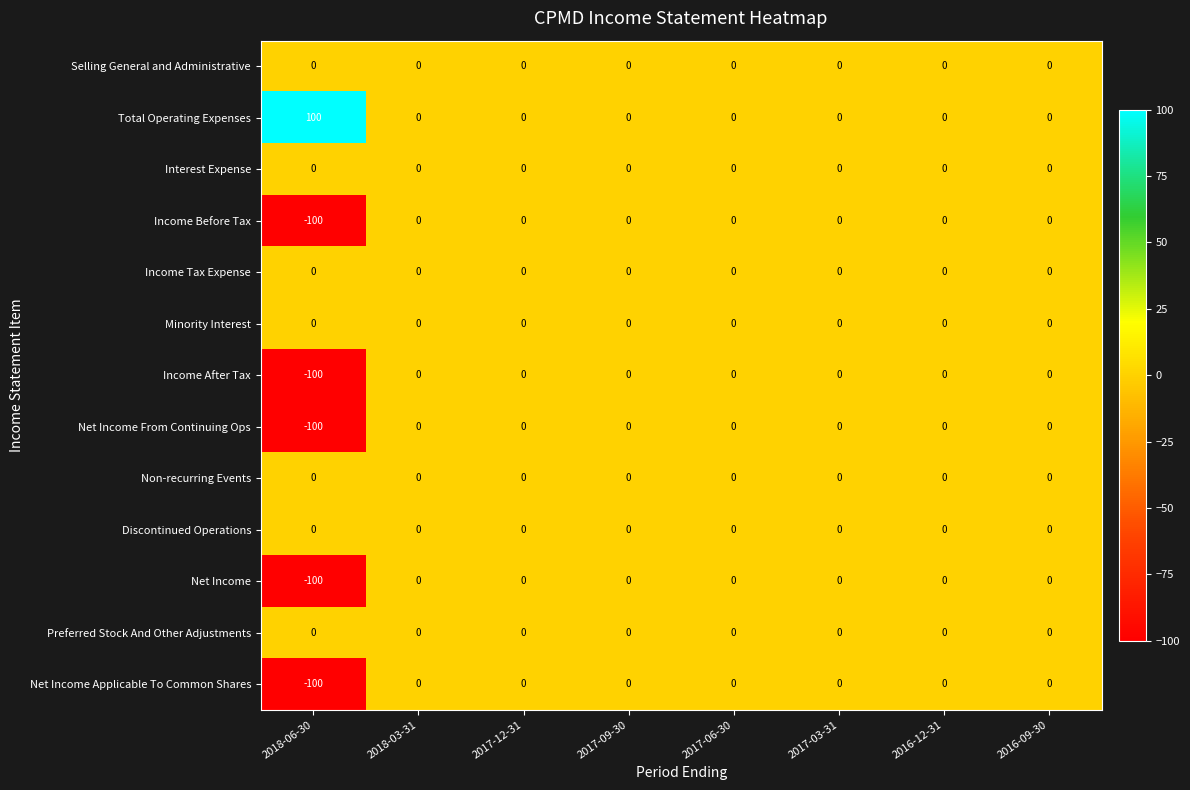

Which label corresponds to the smallest value in the chart?

2018-06-30